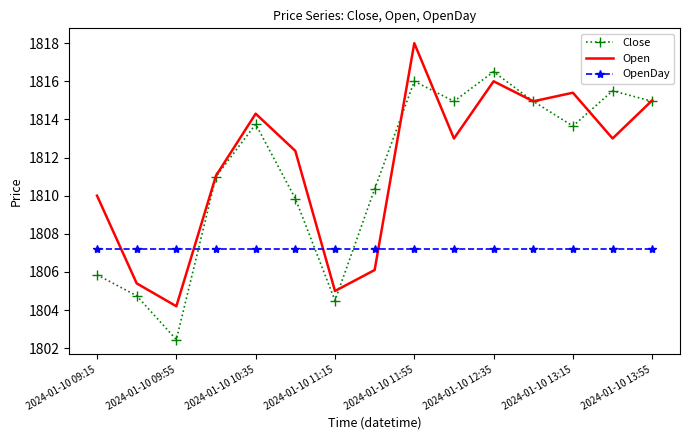

What is the smallest value displayed?

1802.5